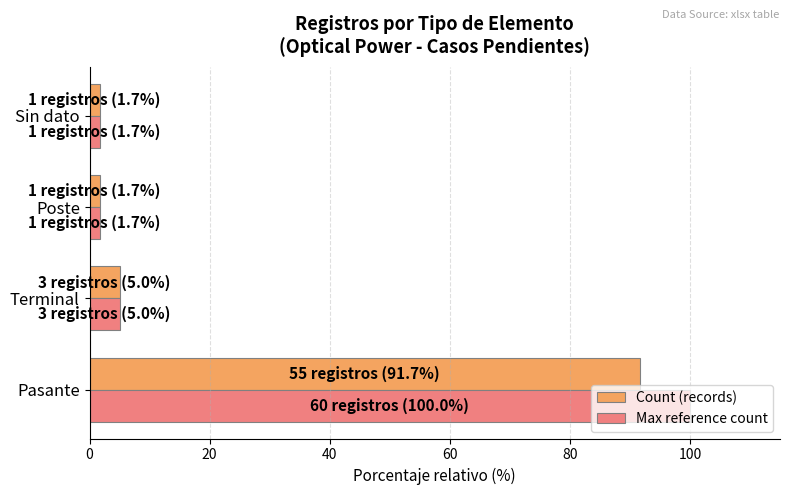

Where is Max reference count nearest to the value 50?

Terminal